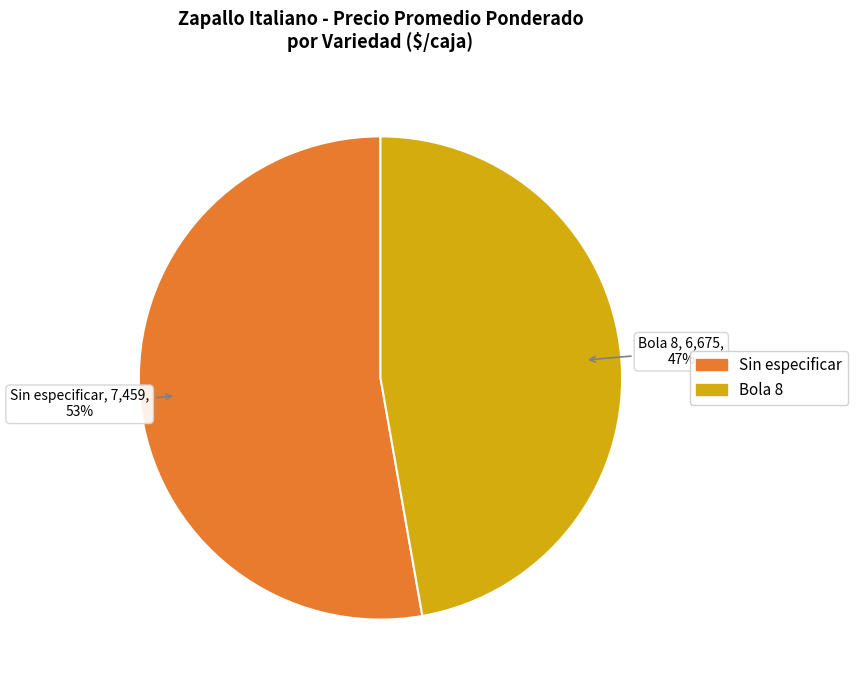

Is the sum of Sin especificar and Bola 8 greater than half?

Yes